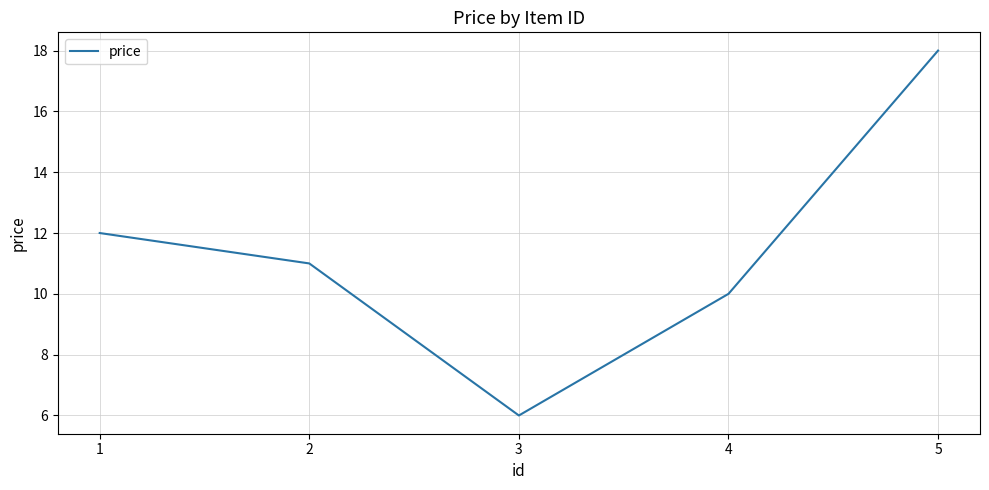

What is the difference between the values at 1 and 2?

1